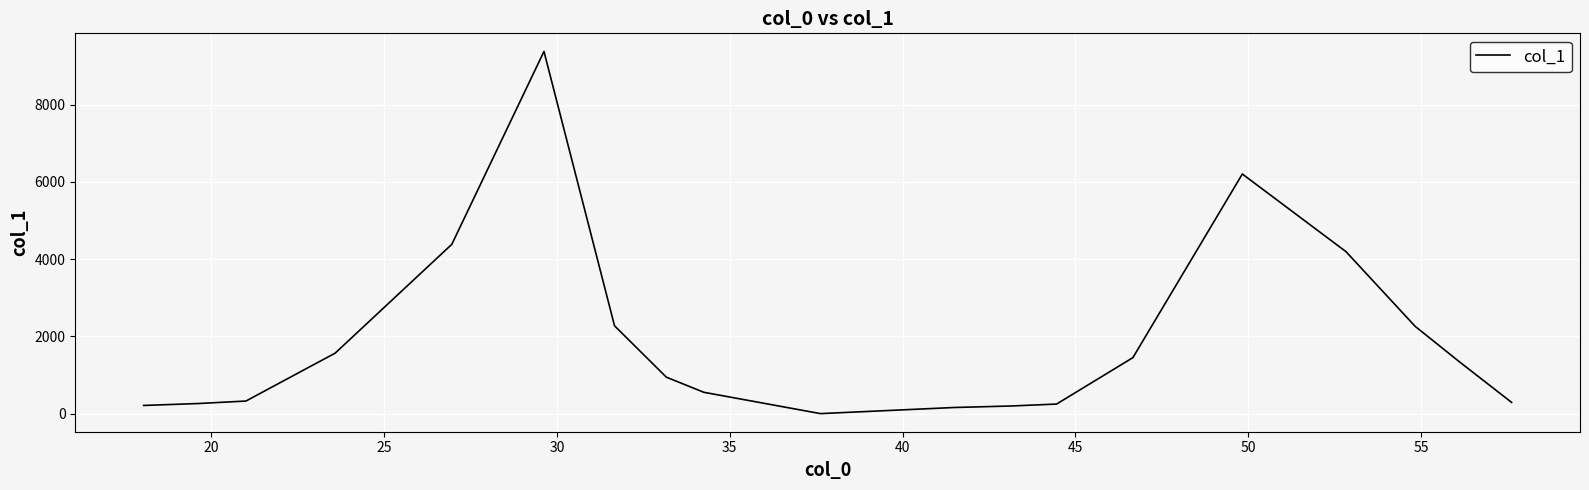

What is the maximum value shown in the chart?

9381.0